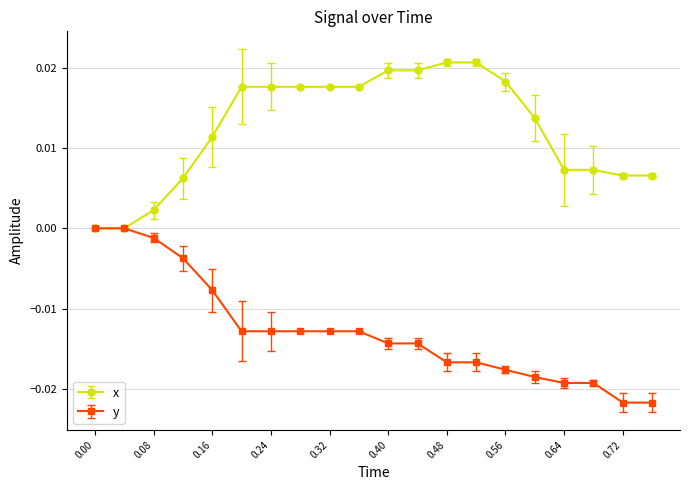

List the series in order of their overall mean, lowest first.

y, x